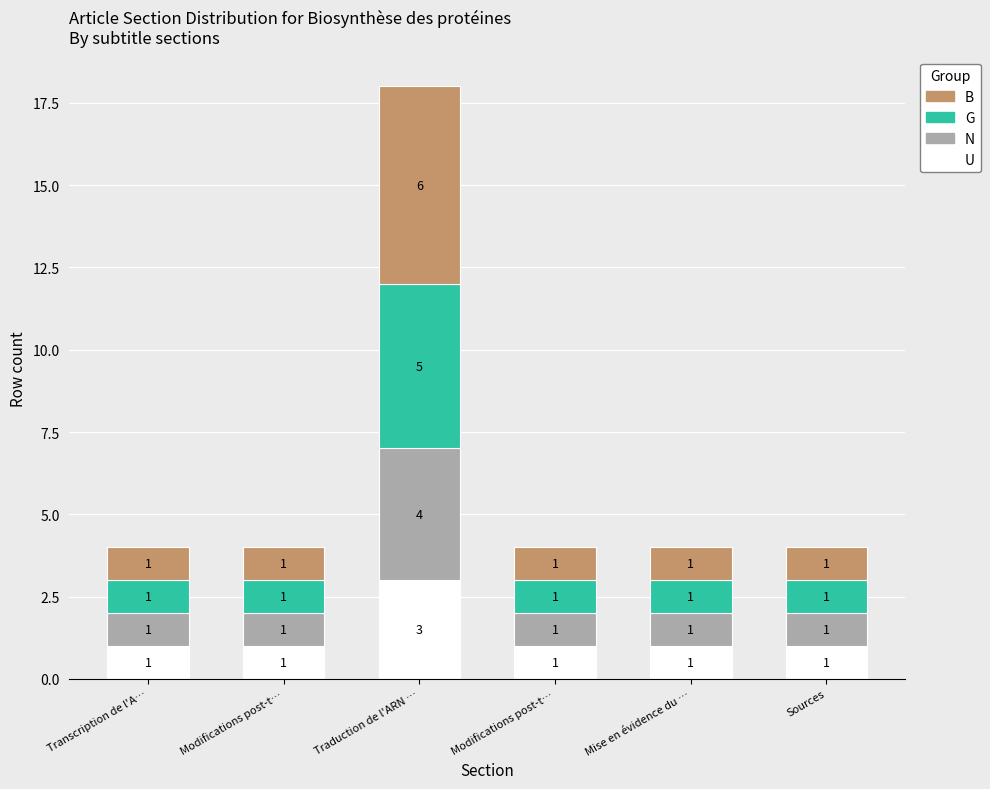

Between Transcription de l'A… and Modifications post-t…, which series saw the biggest shift?

U